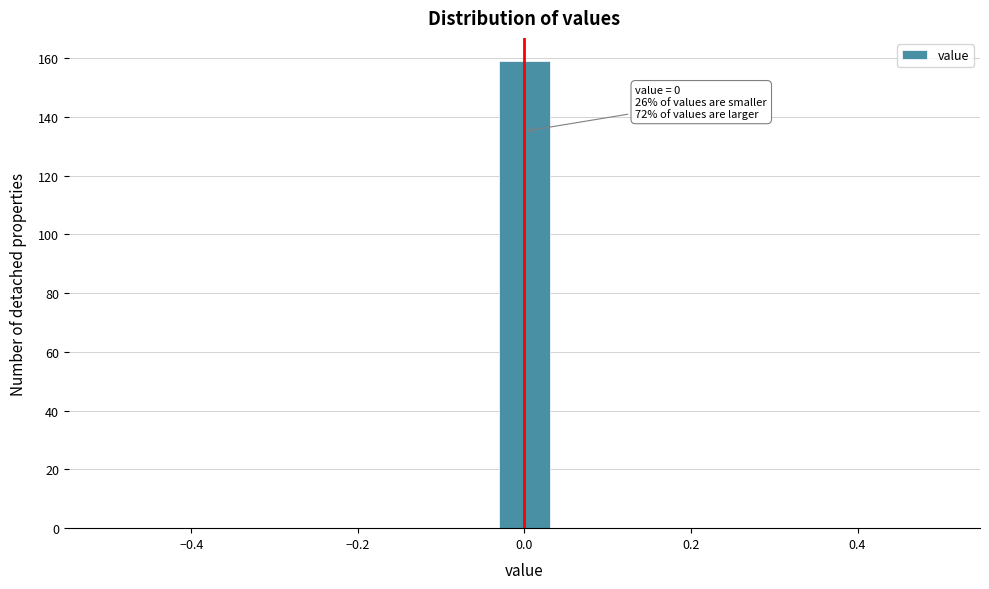

Around what value on the x-axis is the tallest bar? Give the approximate position of its centre, as read against the axis.

0.00